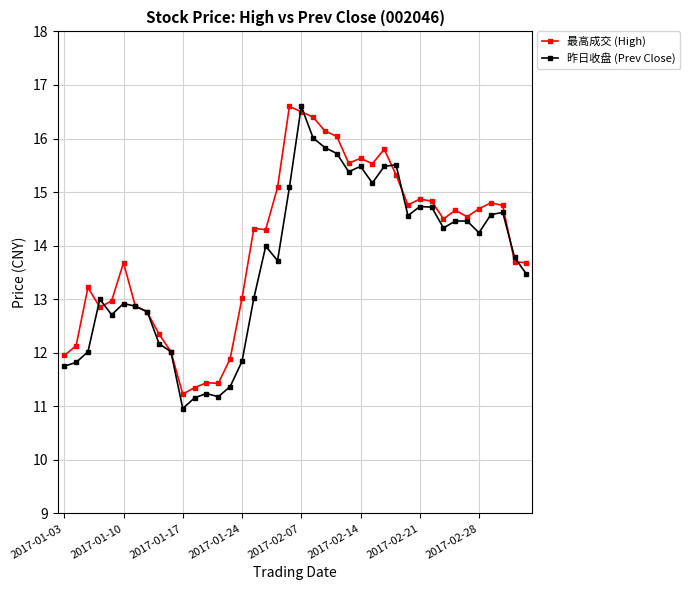

What is the maximum value shown in the chart?

16.6